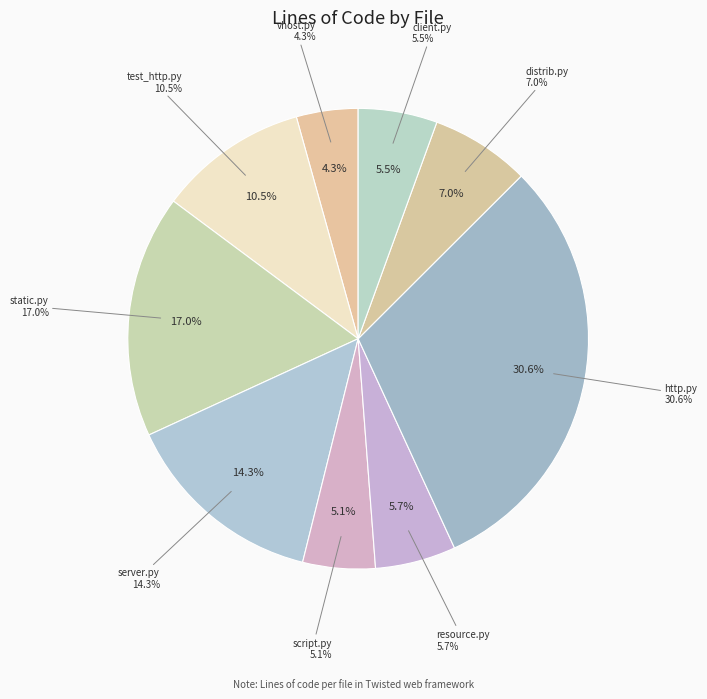

Approximately how many times larger is the value at static.py compared to server.py?

1.2